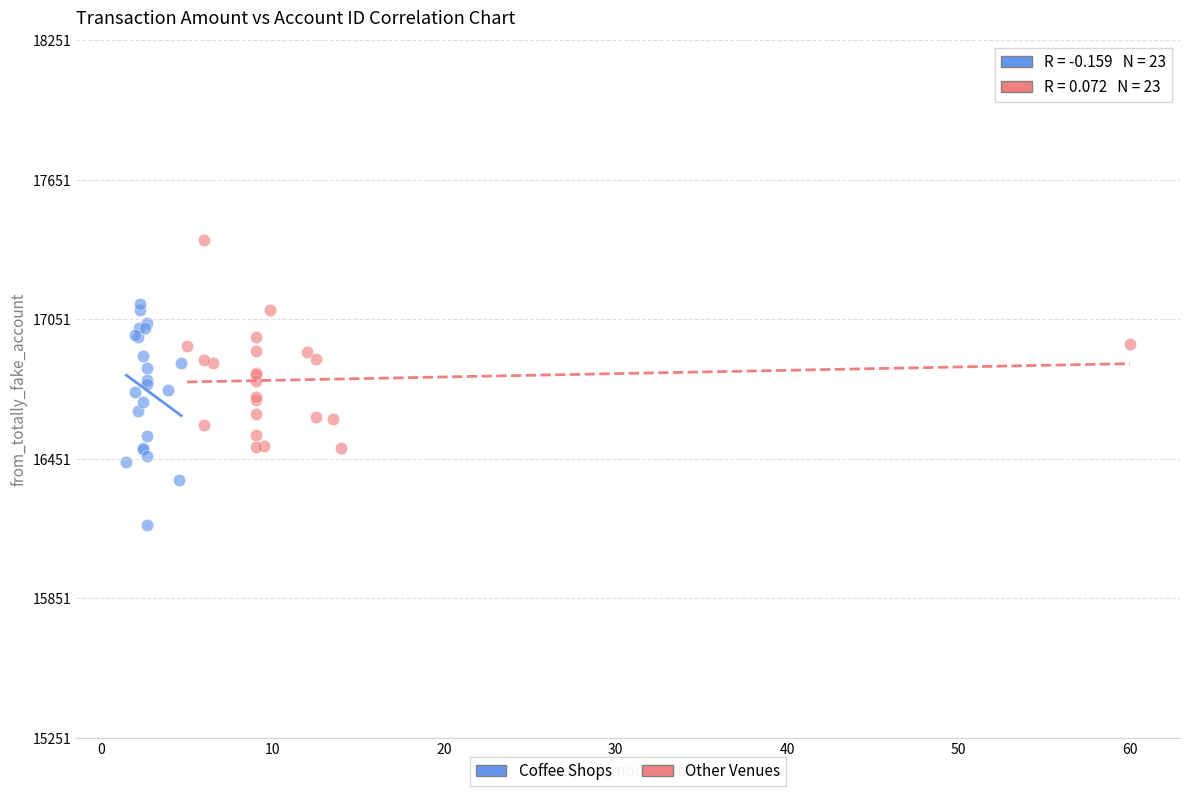

Which series reaches the minimum Y coordinate?

Coffee Shops